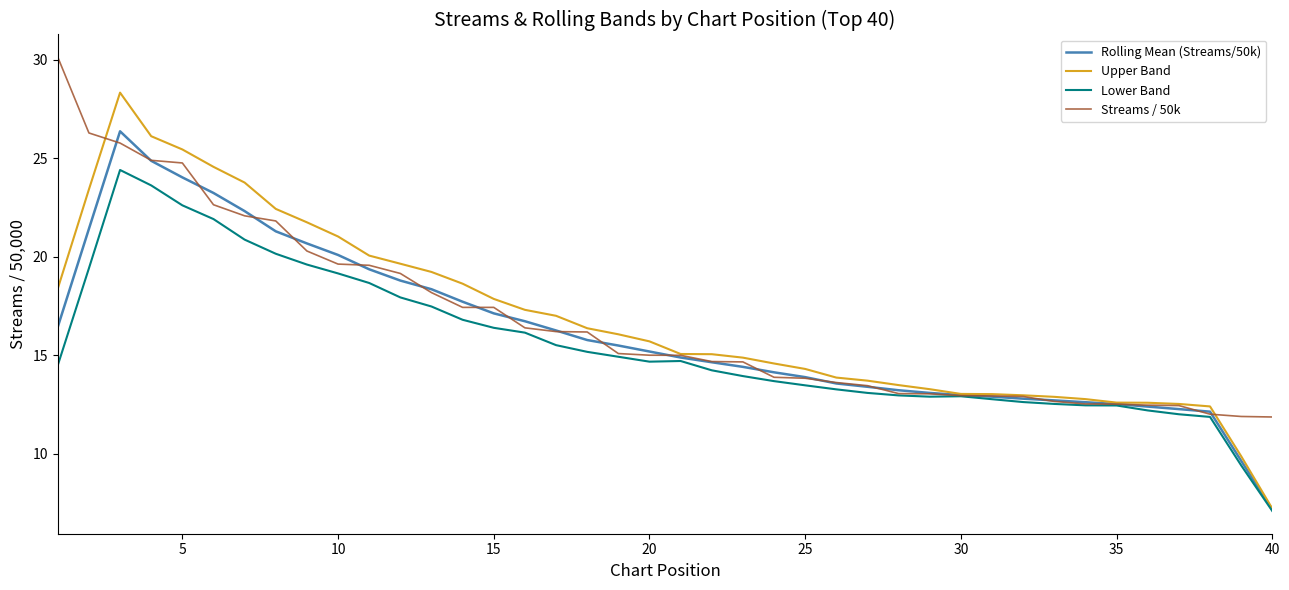

Which series has the widest spread of values?

Upper Band